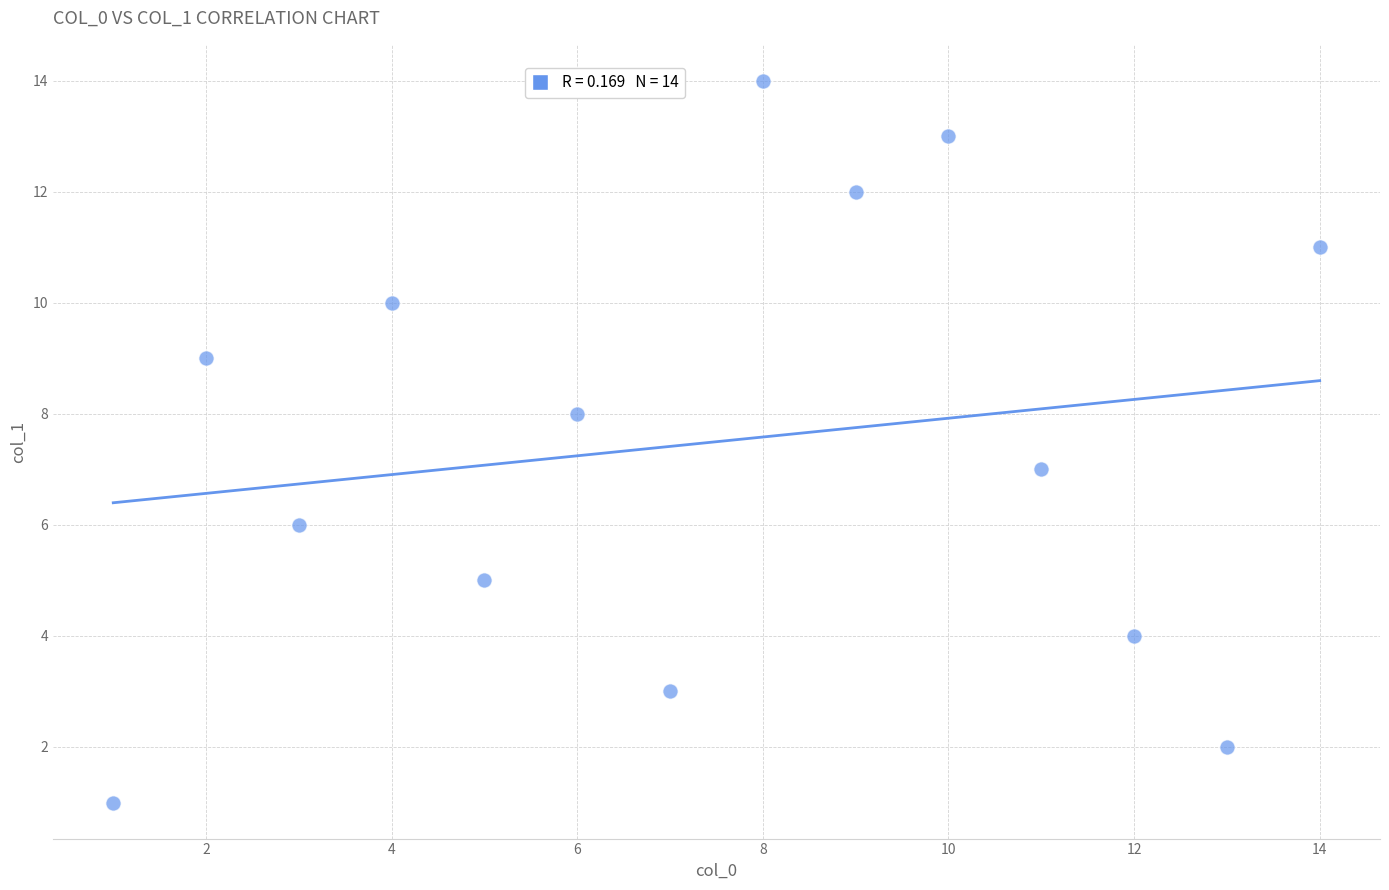

What is the range of X values (max minus min)?

13